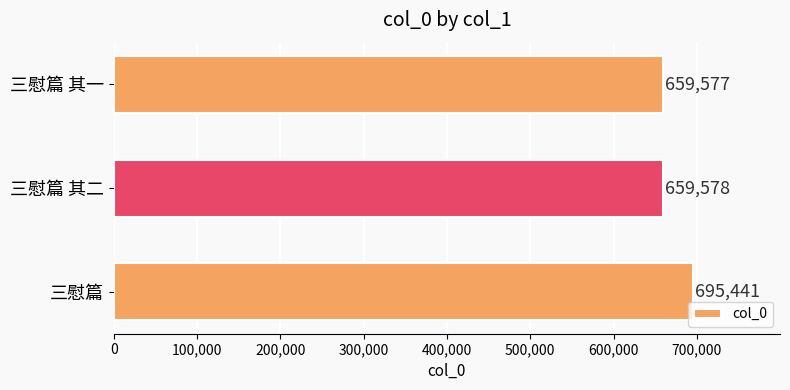

True or false: the data shows 431999 at 三慰篇 其二.

False